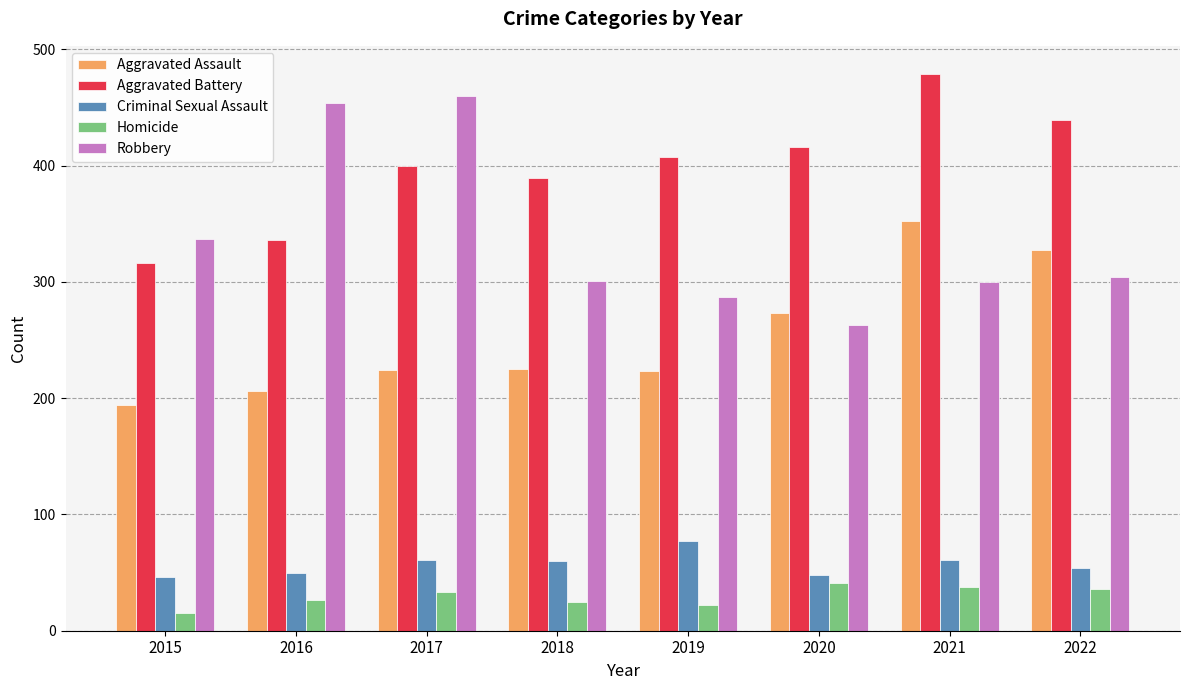

What value does the Homicide series have at 2021?

38